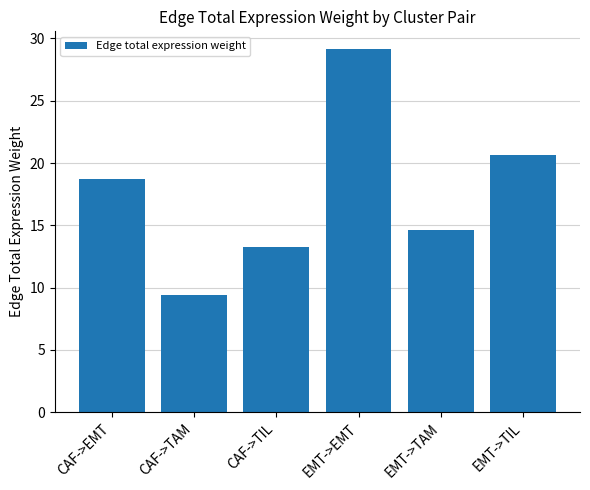

Are the bars horizontal?

No